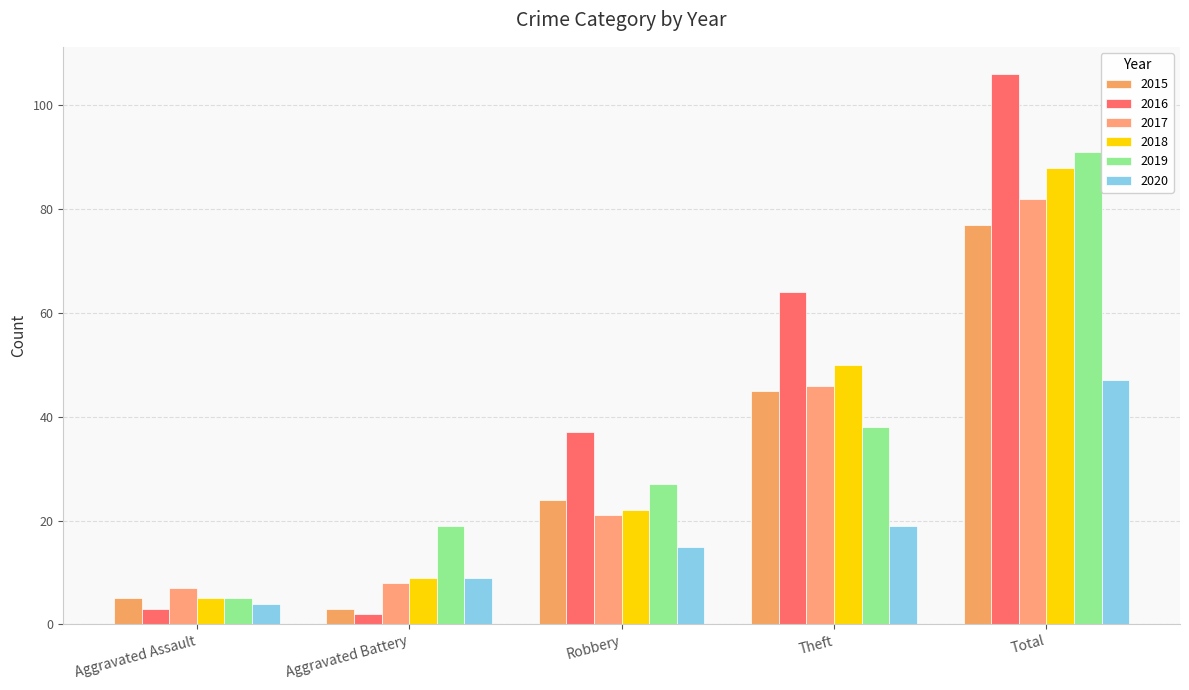

The value of 2020 at Theft is 19. True or false?

True